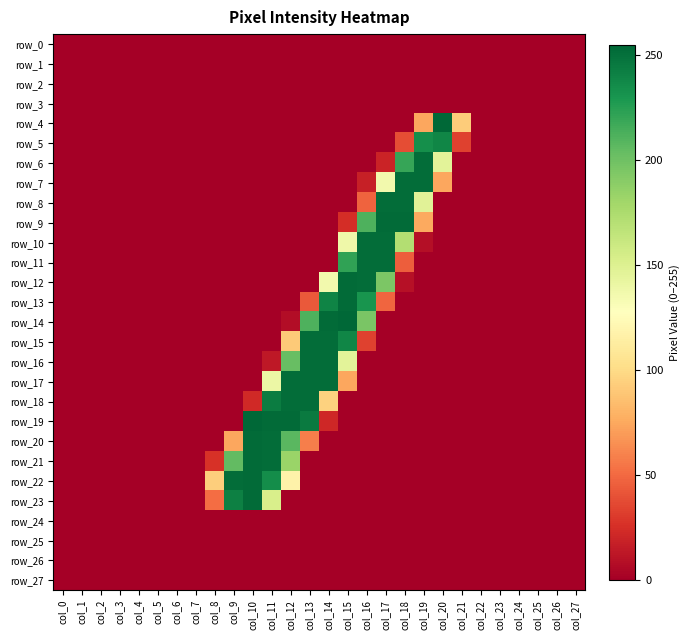

Which has a higher value, col_21 or col_4?

col_21